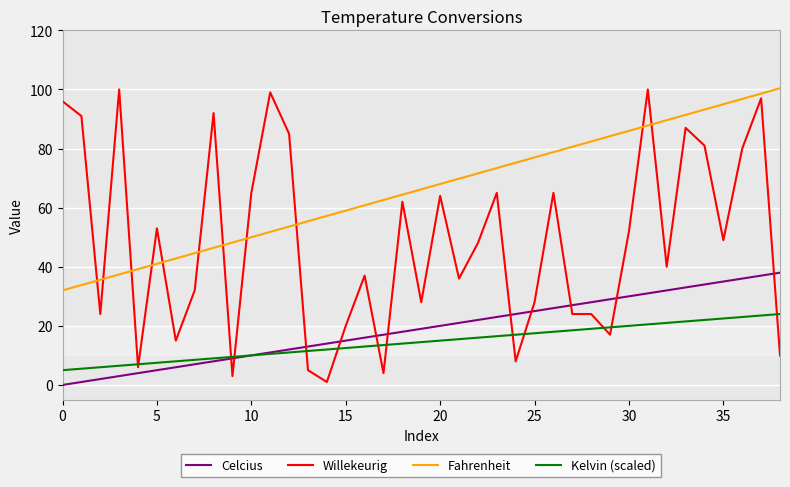

Which series has the largest range (max minus min)?

Willekeurig